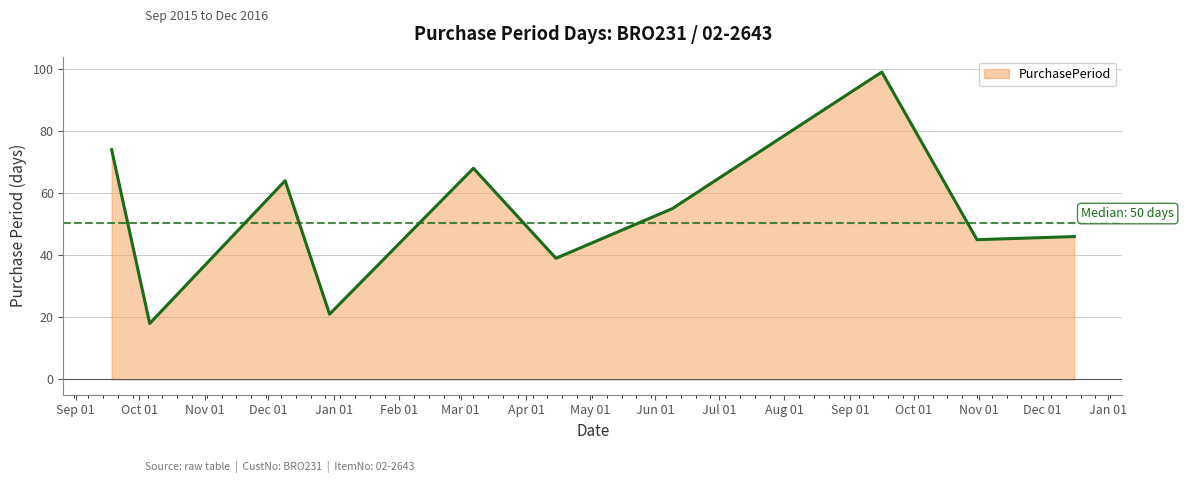

What is the difference between the maximum and minimum values?

81